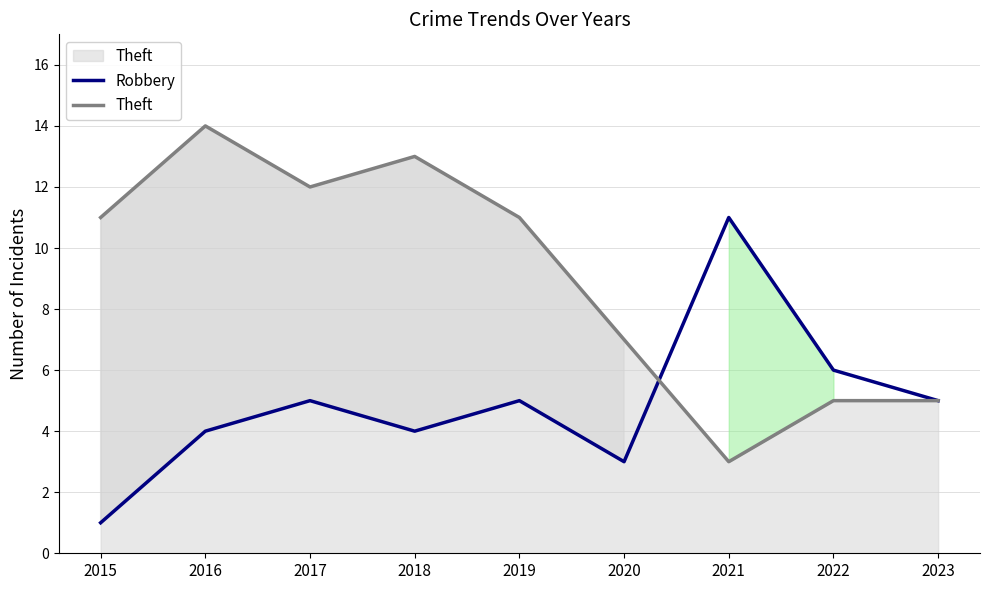

How many lines are shown in the chart?

2